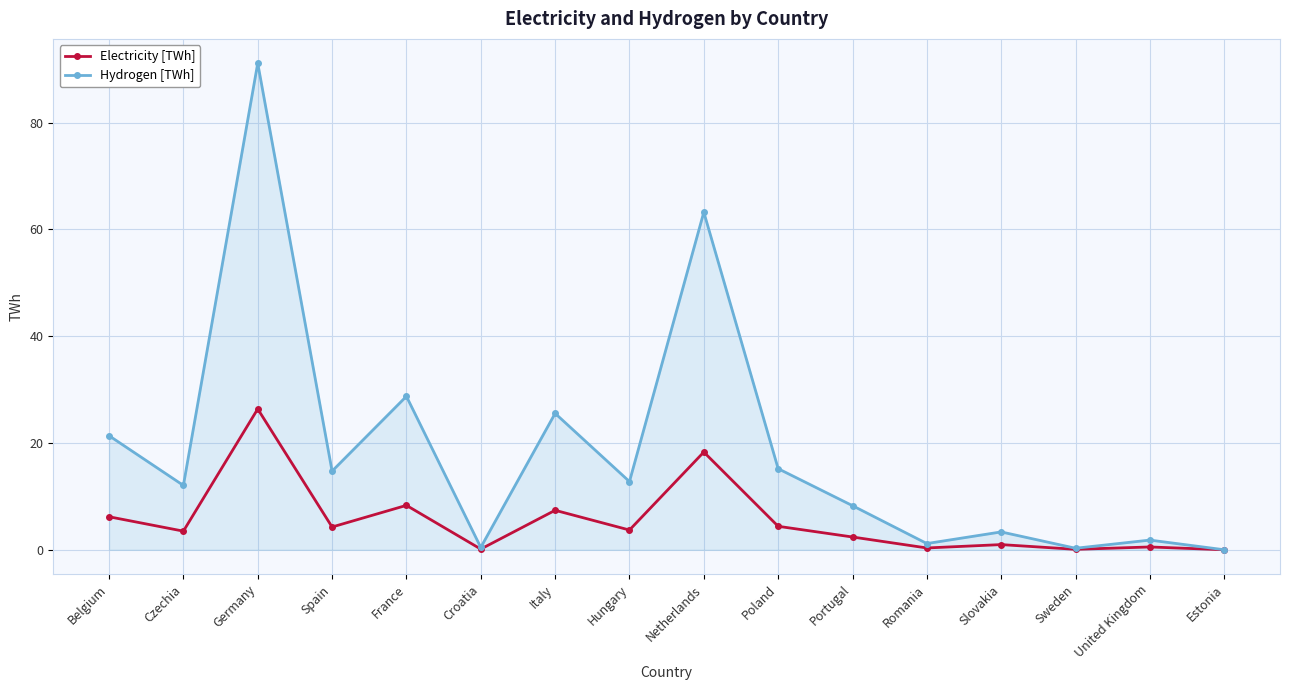

How many values in the Electricity [TWh] series are below 3?

7